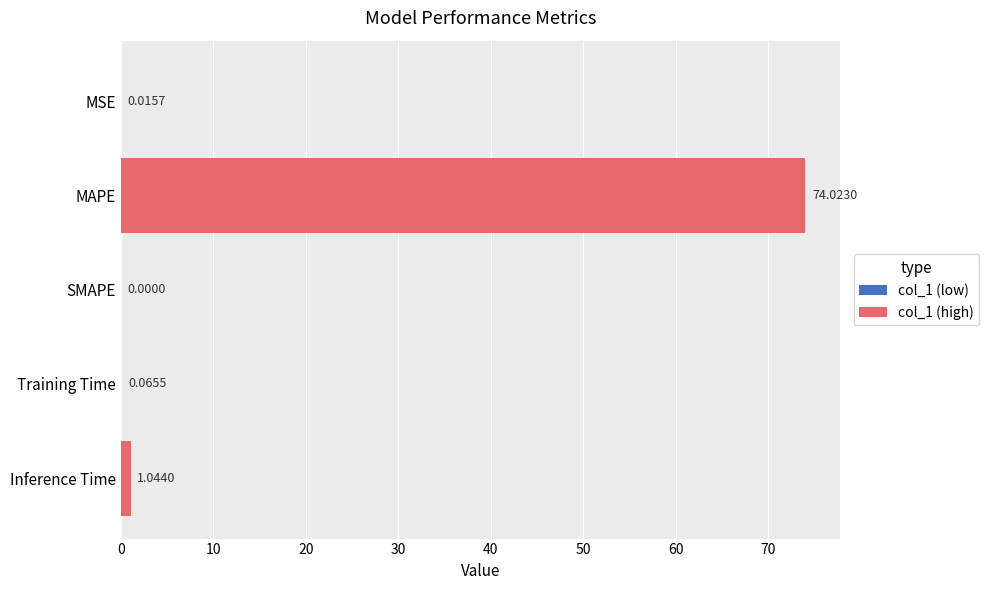

Between SMAPE and Inference Time, which is larger?

Inference Time